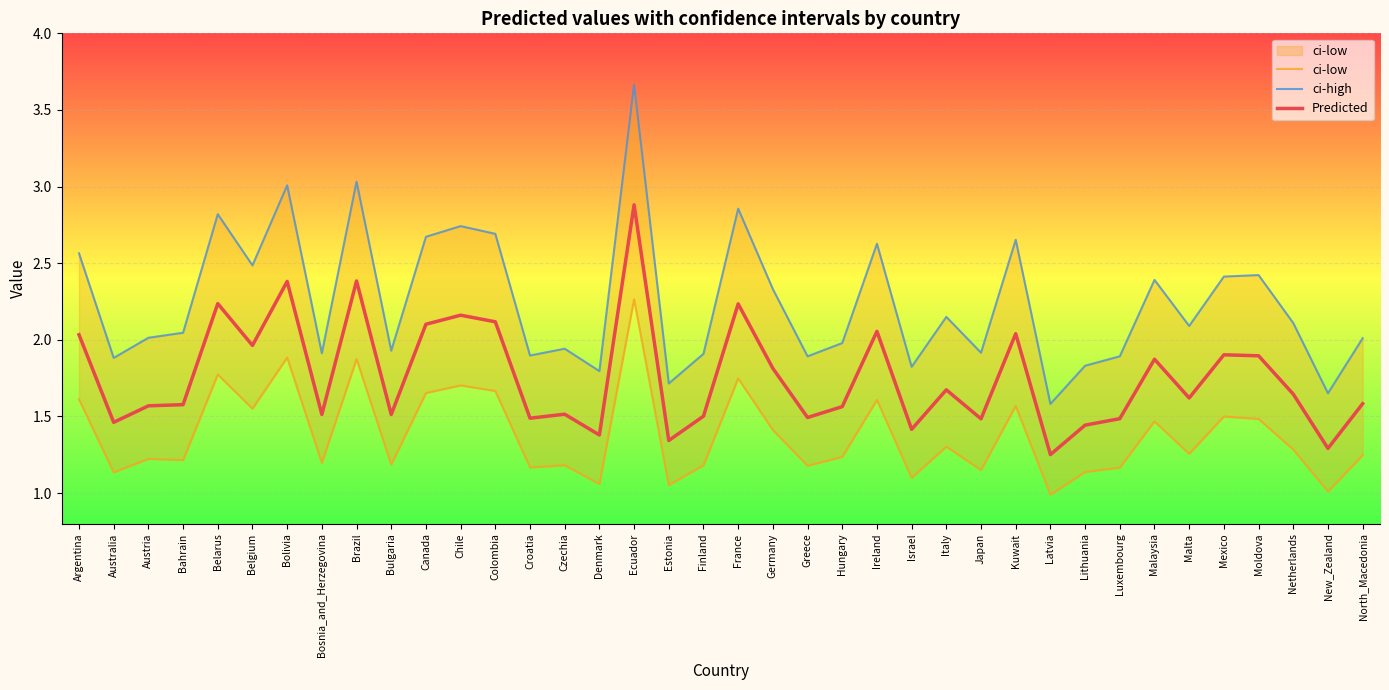

Which category has the highest value in the ci-low series?

Ecuador